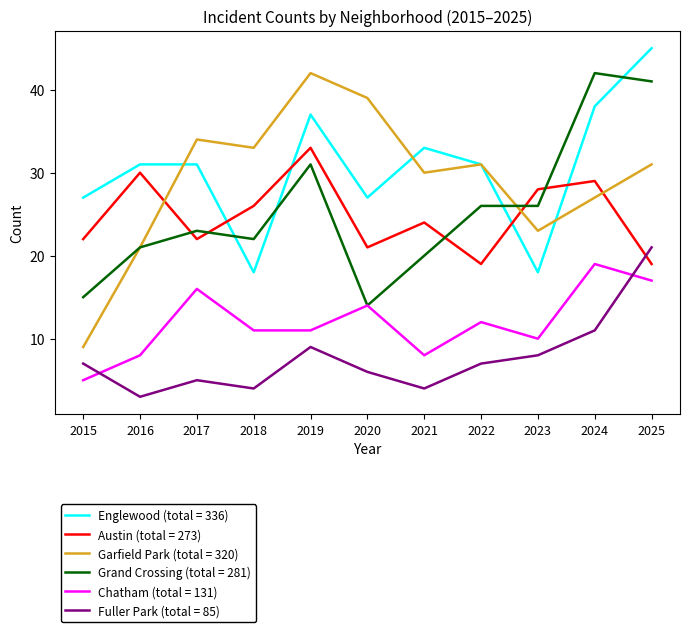

At 2019, list the series in order from smallest to largest.

Fuller Park (total = 85), Chatham (total = 131), Grand Crossing (total = 281), Austin (total = 273), Englewood (total = 336), Garfield Park (total = 320)